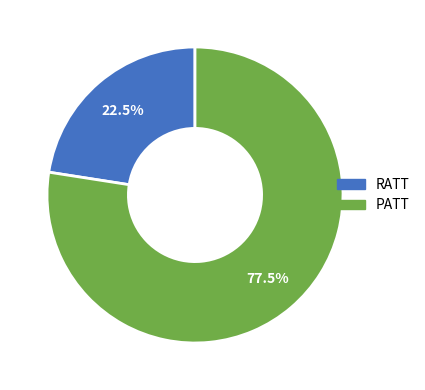

What is the majority slice?

PATT